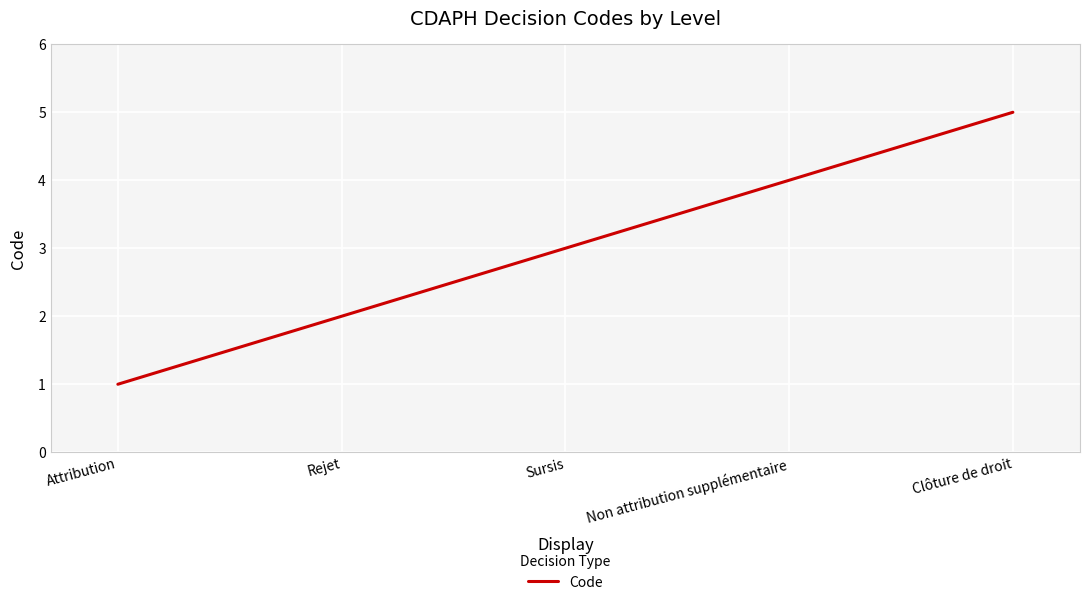

What position from the left is Rejet?

2